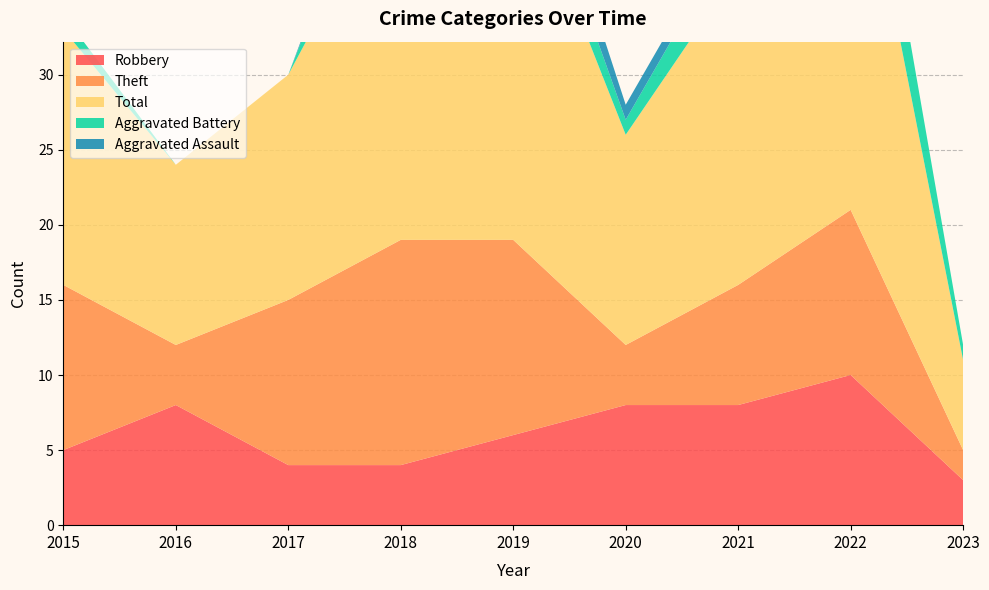

Reading left to right, transcribe all the data shown in this chart.

Robbery: 5	8	4	4	6	8	8	10	3
Theft: 11	4	11	15	13	4	8	11	2
Total: 17	12	15	25	26	14	21	28	6
Aggravated Battery: 1	0	0	5	3	1	3	6	1
Aggravated Assault: 0	0	0	1	3	1	1	0	0